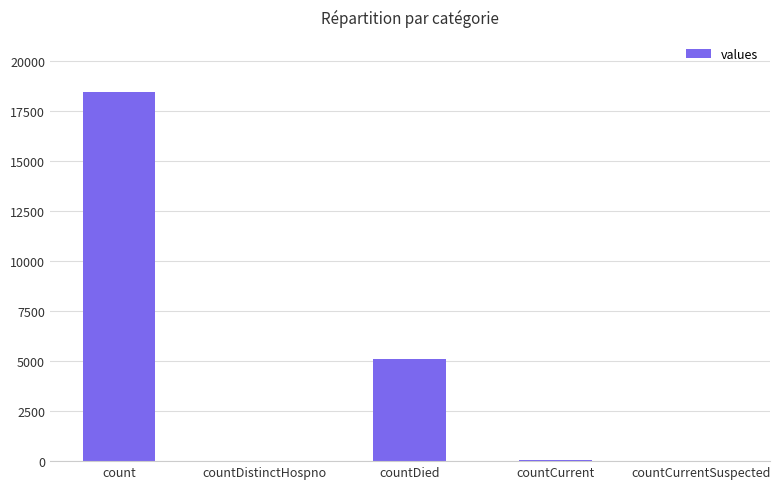

At which category does the chart reach its peak across all series?

count